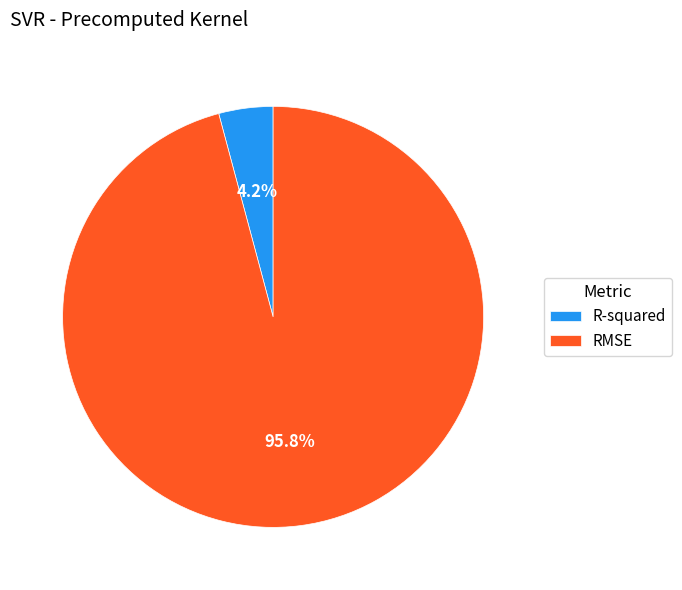

Count the number of slices in the pie.

2